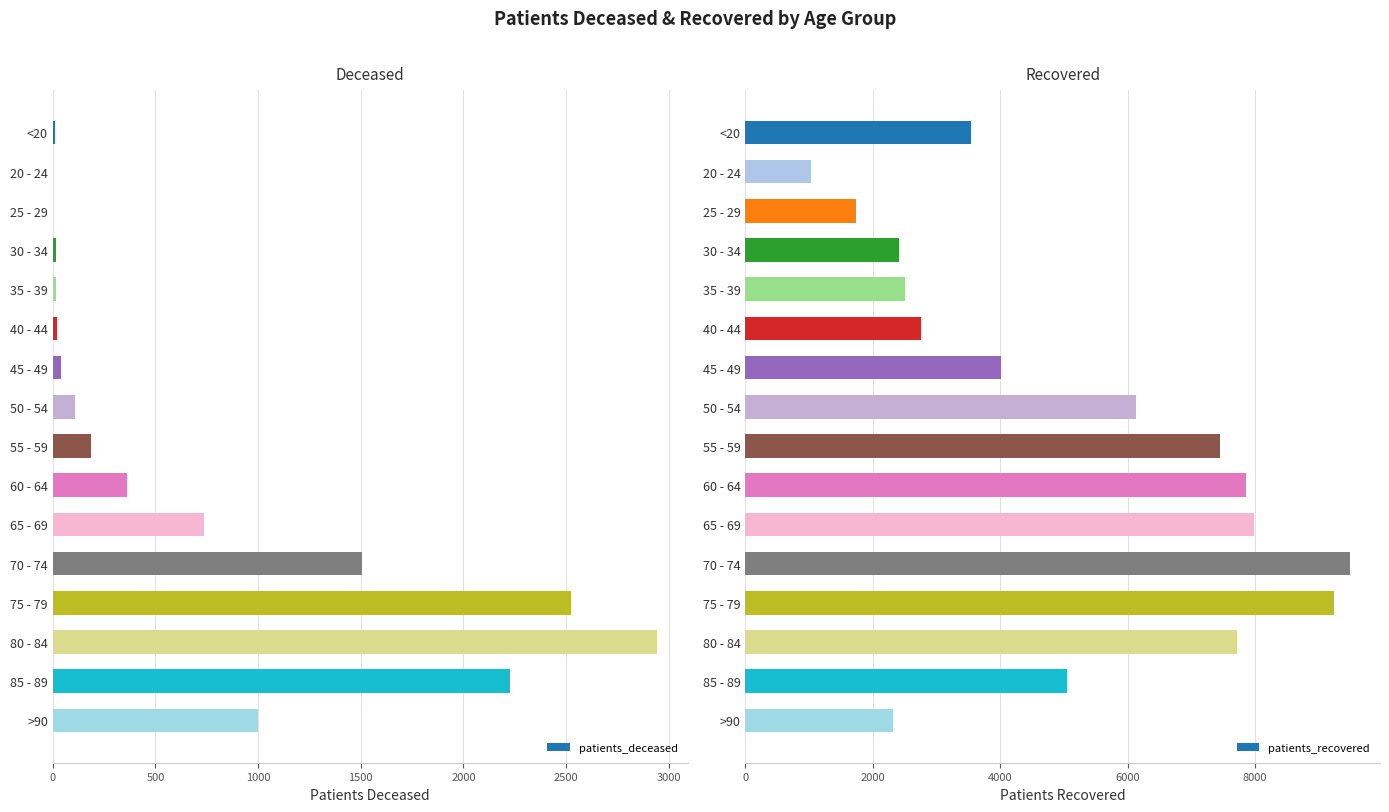

List the series in order of their peak value, highest first.

patients_recovered, patients_deceased